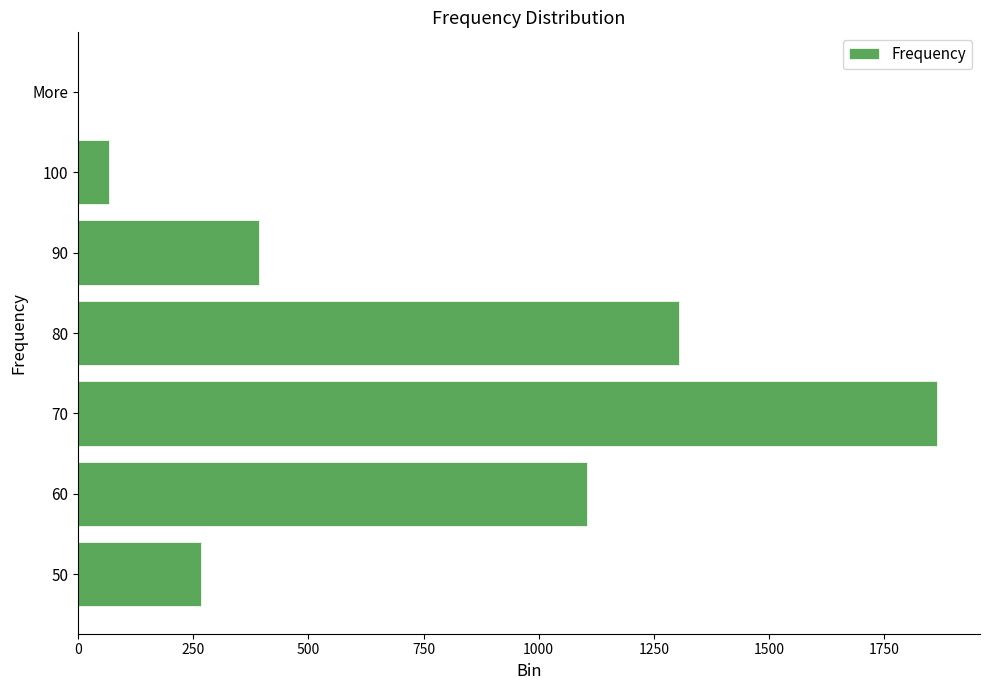

At which label is the value closest to 932?

60